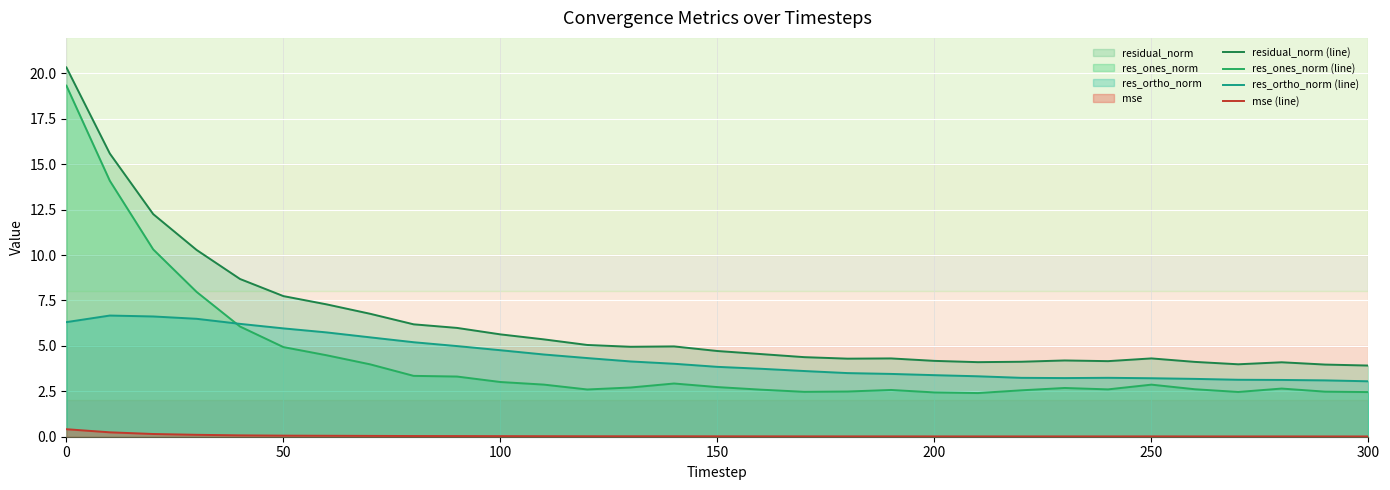

Reading left to right, extract all data points from this chart.

residual_norm (line): 20.3	15.6	12.3	10.3	8.7	7.7	7.3	6.8	6.2	6.0	5.6	5.4	5.1	5.0	5.0	4.7	4.6	4.4	4.3	4.3	4.2	4.1	4.1	4.2	4.2	4.3	4.1	4.0	4.1	4.0	3.9
res_ones_norm (line): 19.3	14.1	10.3	8.0	6.1	4.9	4.5	4.0	3.4	3.3	3.0	2.9	2.6	2.7	2.9	2.7	2.6	2.5	2.5	2.6	2.4	2.4	2.6	2.7	2.6	2.9	2.6	2.5	2.7	2.5	2.5
res_ortho_norm (line): 6.3	6.7	6.6	6.5	6.2	6.0	5.7	5.5	5.2	5.0	4.8	4.5	4.3	4.1	4.0	3.8	3.7	3.6	3.5	3.5	3.4	3.3	3.2	3.2	3.2	3.2	3.2	3.1	3.1	3.1	3.1
mse (line): 0.4	0.2	0.2	0.1	0.1	0.1	0.1	0.0	0.0	0.0	0.0	0.0	0.0	0.0	0.0	0.0	0.0	0.0	0.0	0.0	0.0	0.0	0.0	0.0	0.0	0.0	0.0	0.0	0.0	0.0	0.0